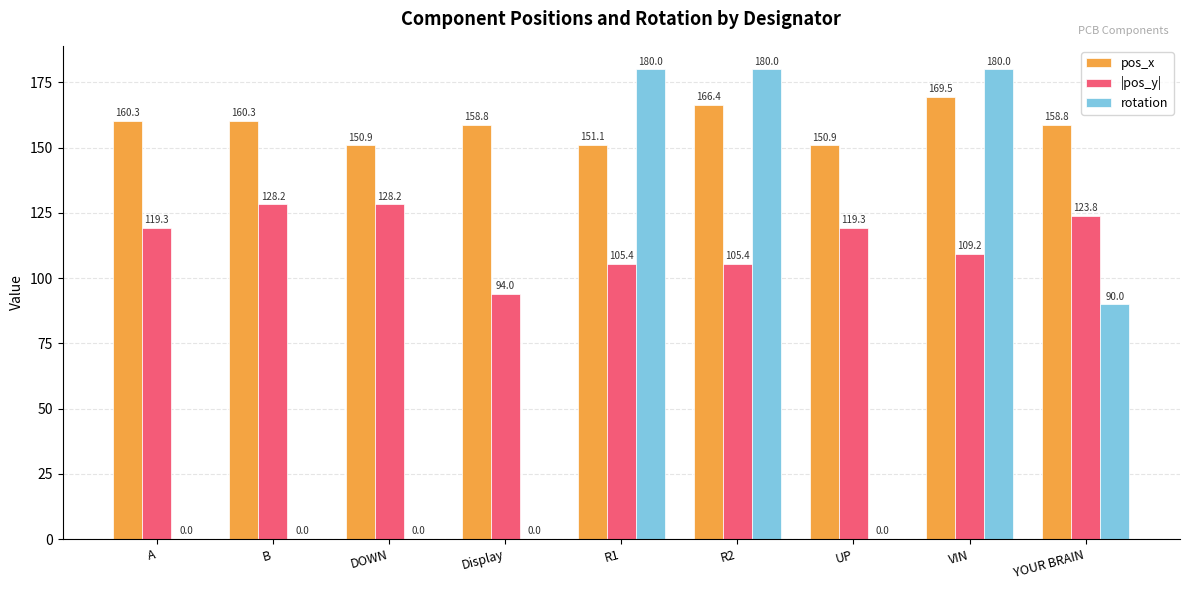

At which category is the sum across all series the highest?

VIN